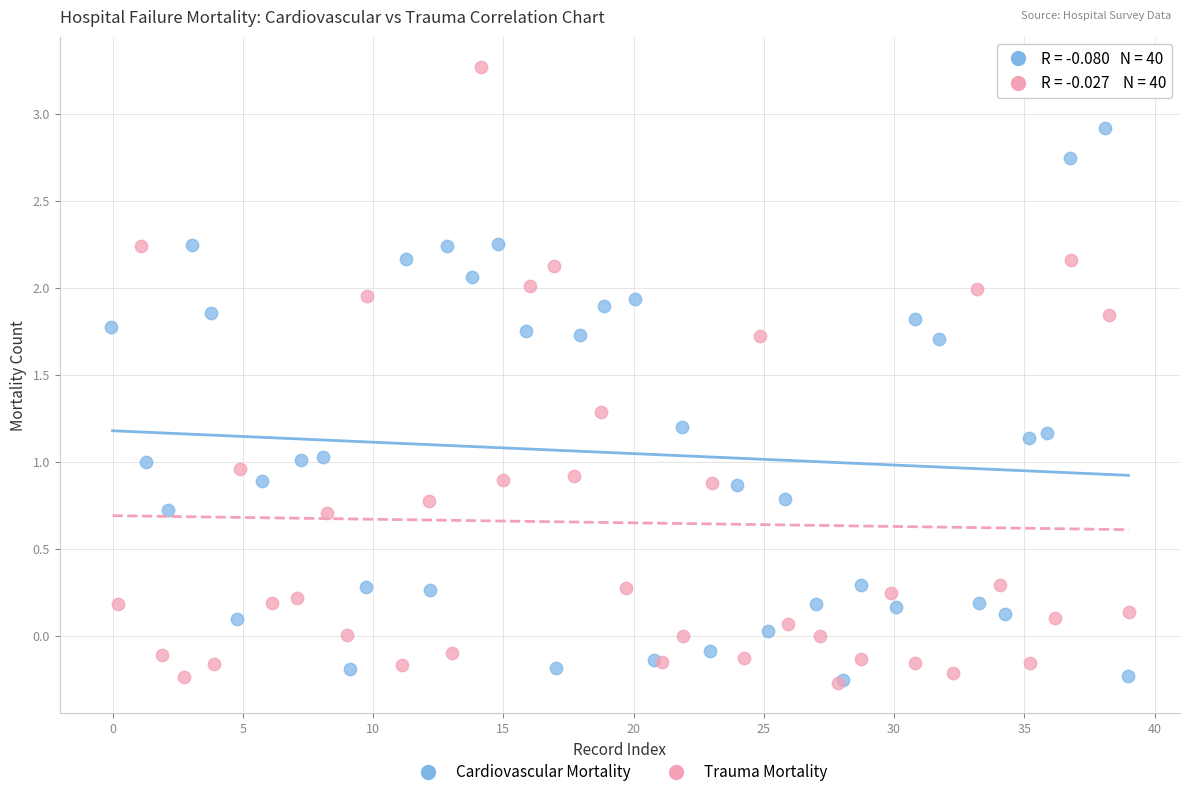

Which series reaches the maximum Y coordinate?

Trauma Mortality